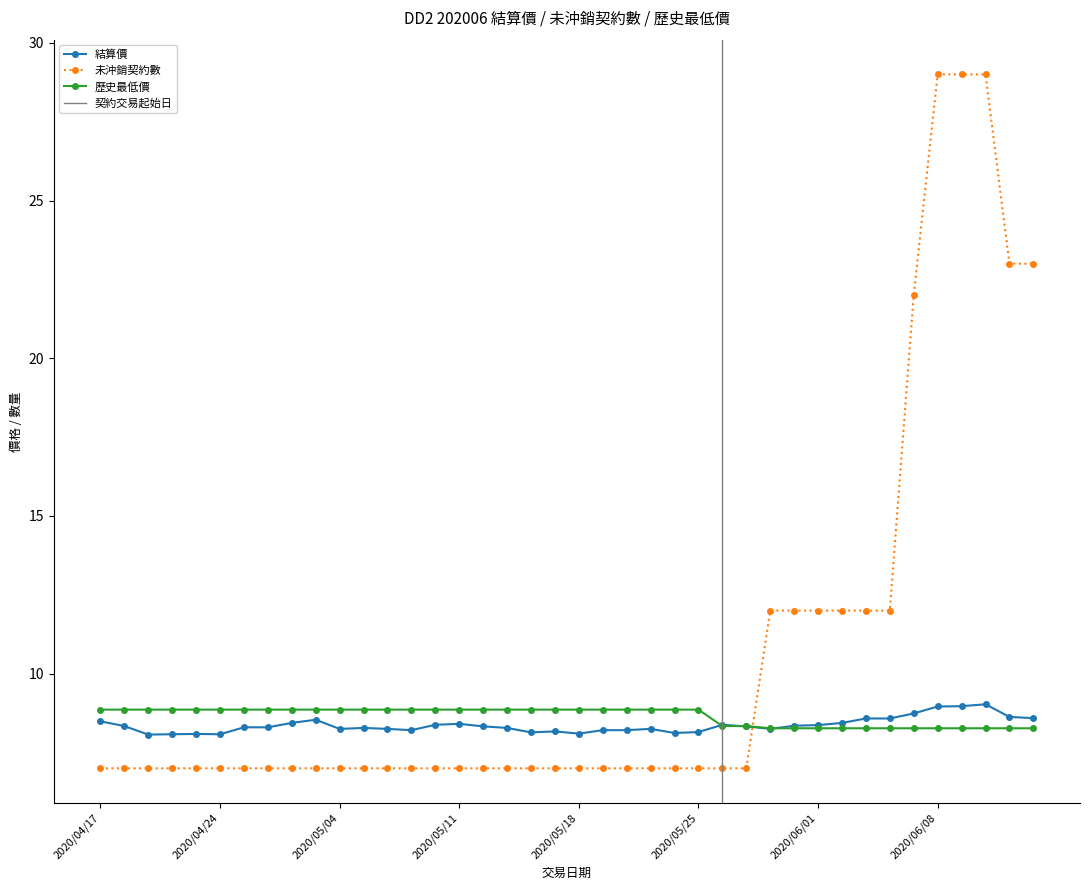

Which series has the widest spread of values?

未沖銷契約數